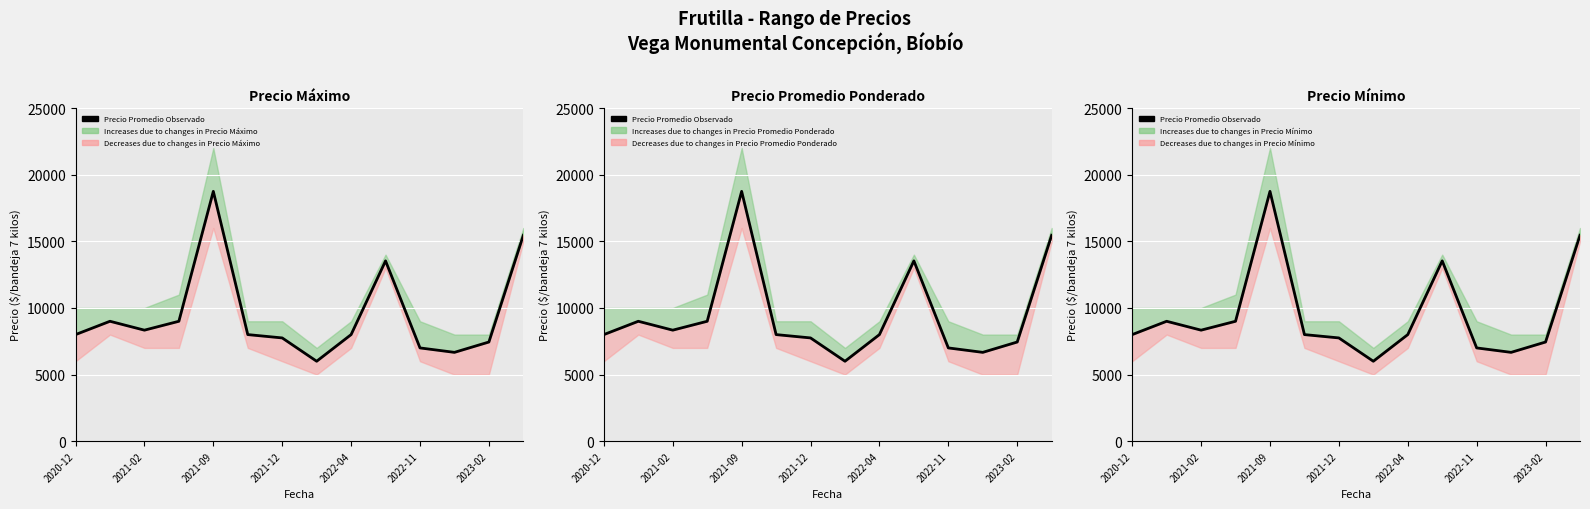

Is this an area chart (filled region under the line)?

No